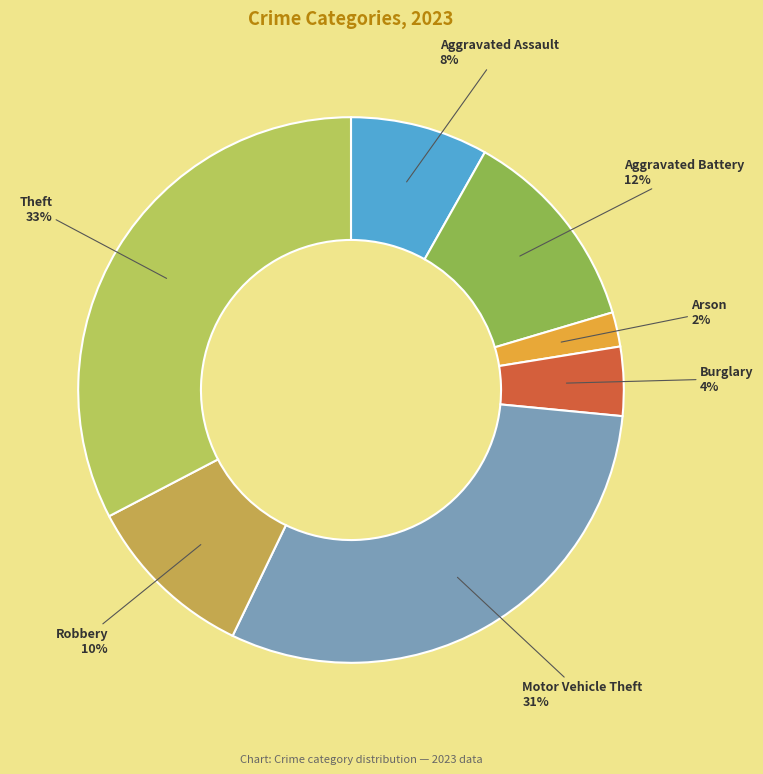

How many segments does this pie chart have?

7